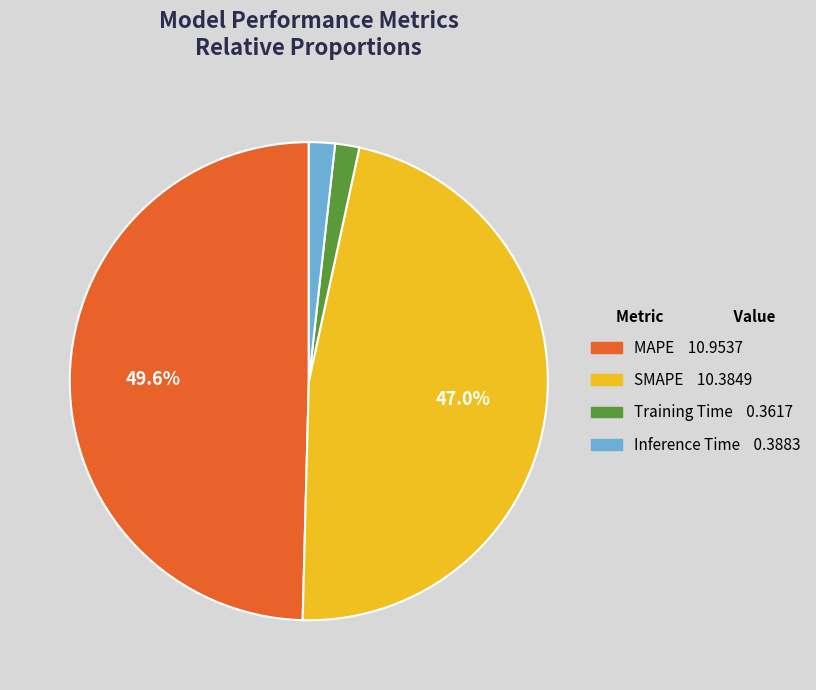

True or false: Inference Time accounts for 7% of the total.

False